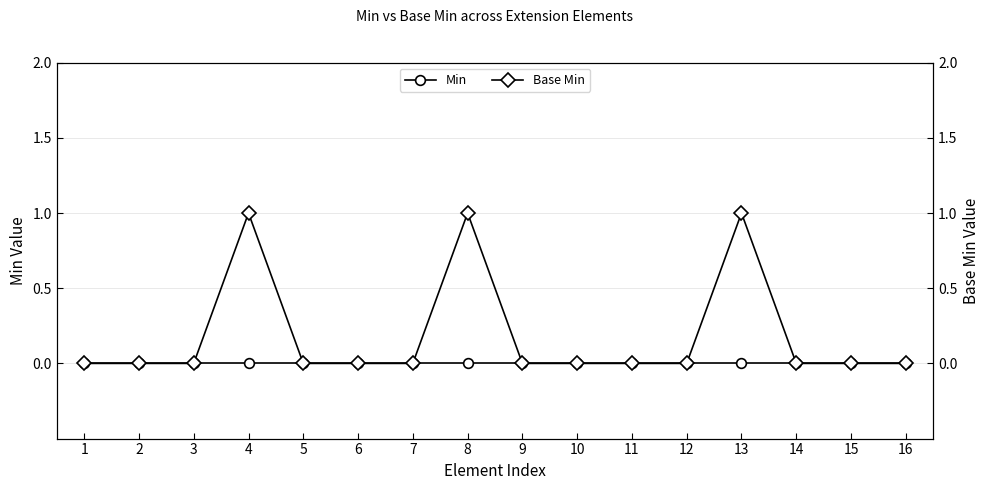

At 1, list the series in order from largest to smallest.

Min, Base Min